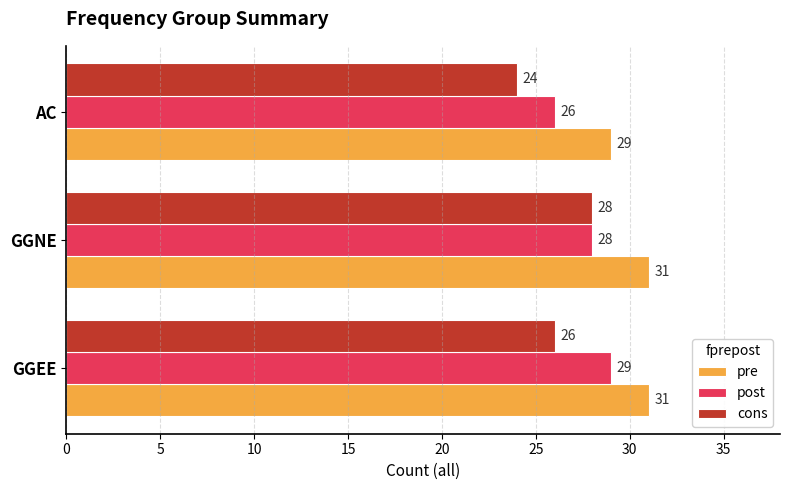

How many values in the cons series are below 26?

1